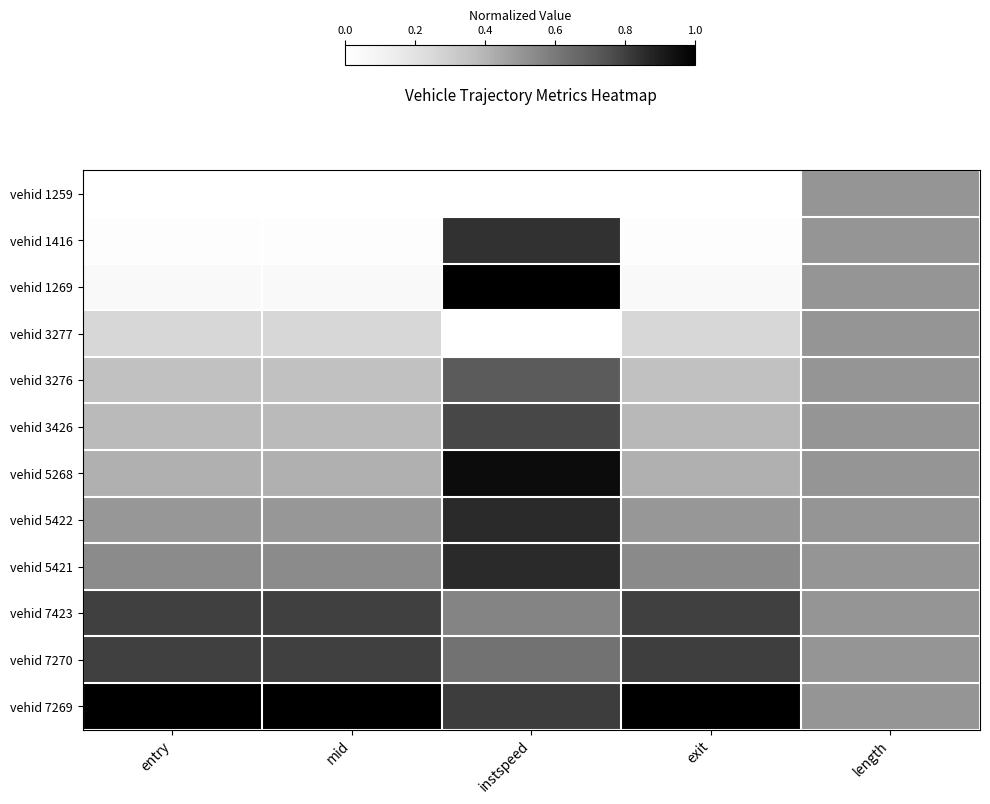

At mid, list the series in order from smallest to largest.

vehid 1259, vehid 1416, vehid 1269, vehid 3277, vehid 3276, vehid 3426, vehid 5268, vehid 5422, vehid 5421, vehid 7423, vehid 7270, vehid 7269